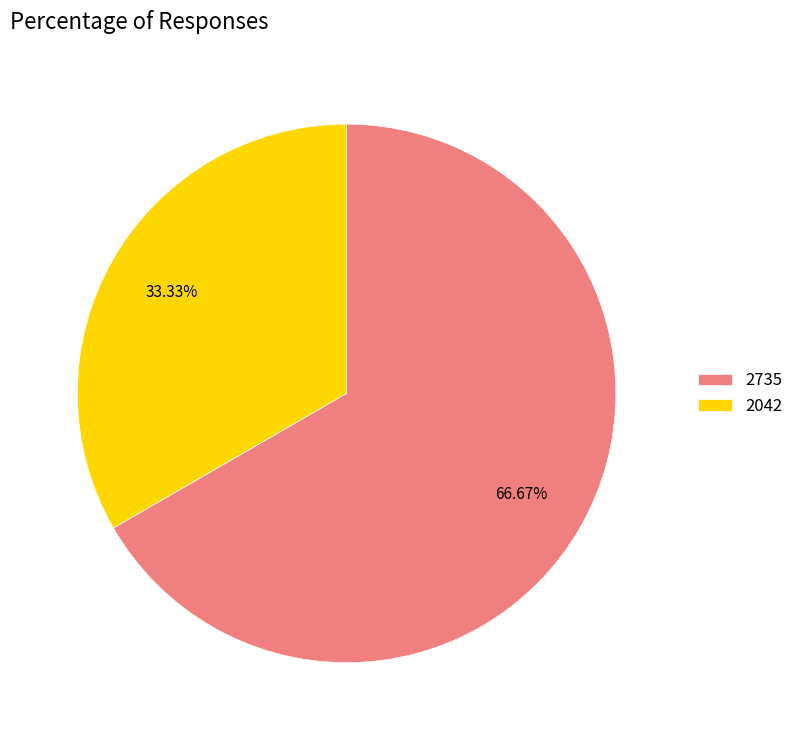

How many slices are in this pie chart?

2